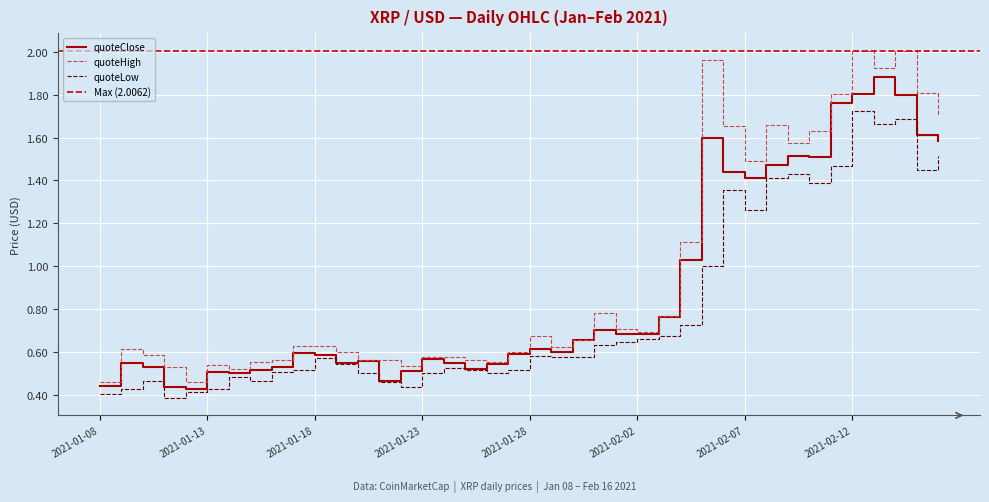

Where is the first local maximum for quoteLow?

2021-01-10